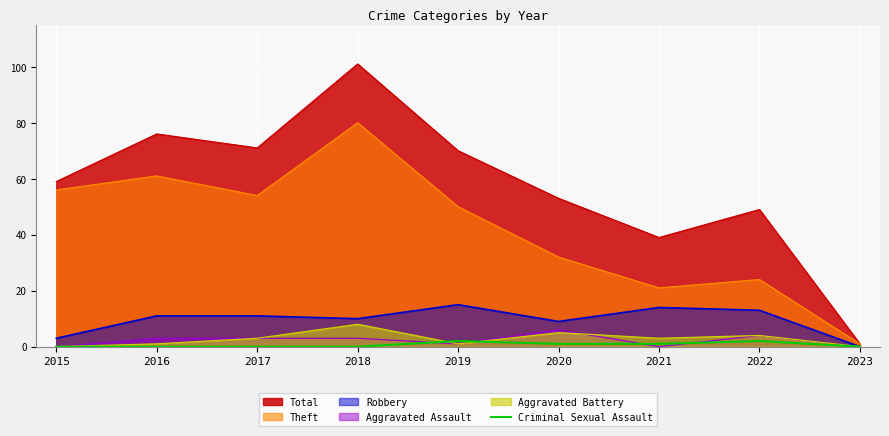

Which category has the lowest value in the Robbery series?

2023